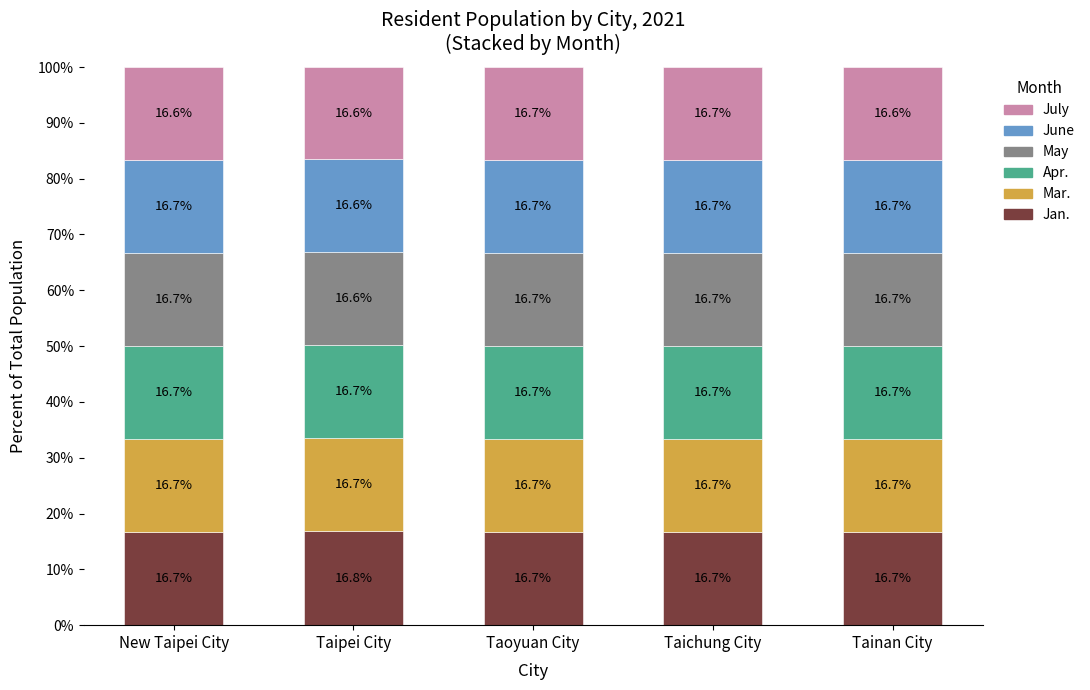

What is the average value of the Jan. series?

16.7